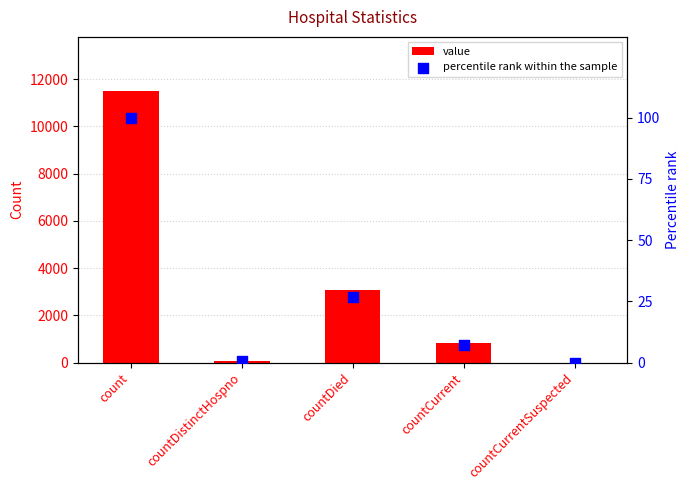

Is the value of value at countDistinctHospno greater than the value of percentile rank within the sample at count?

No